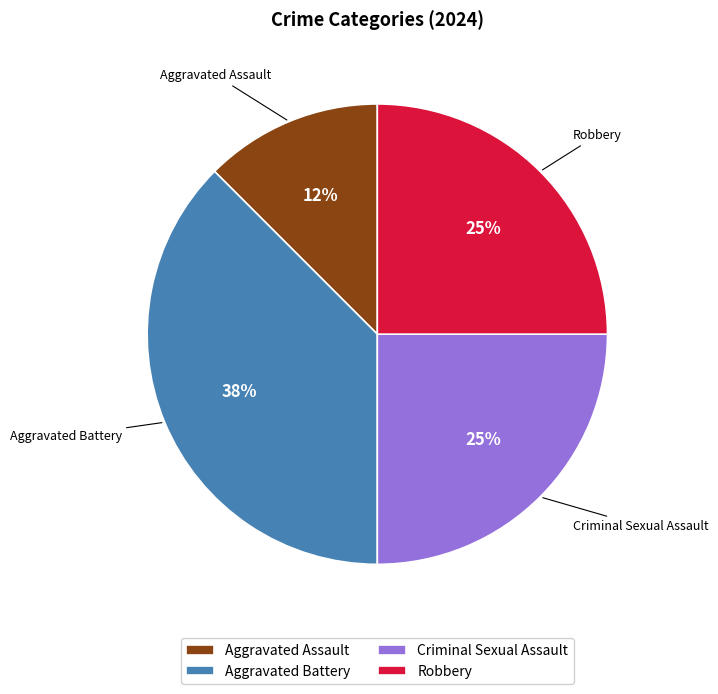

To the nearest percent, what is the average slice percentage?

25%